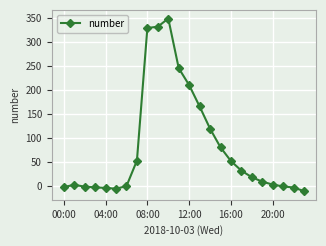

What is the smallest value displayed?

-11.4